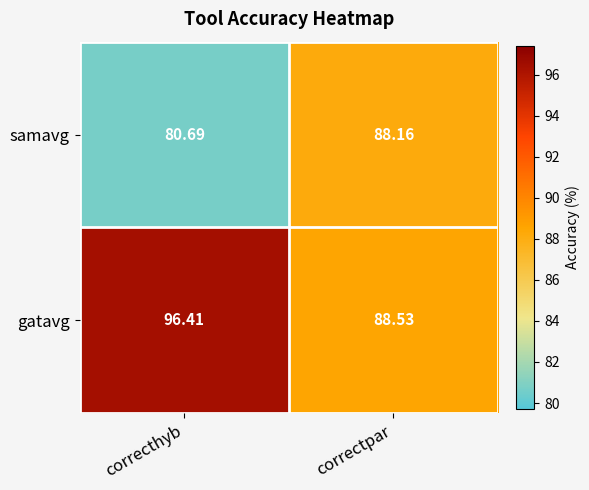

Which category has the highest value across all series?

correcthyb